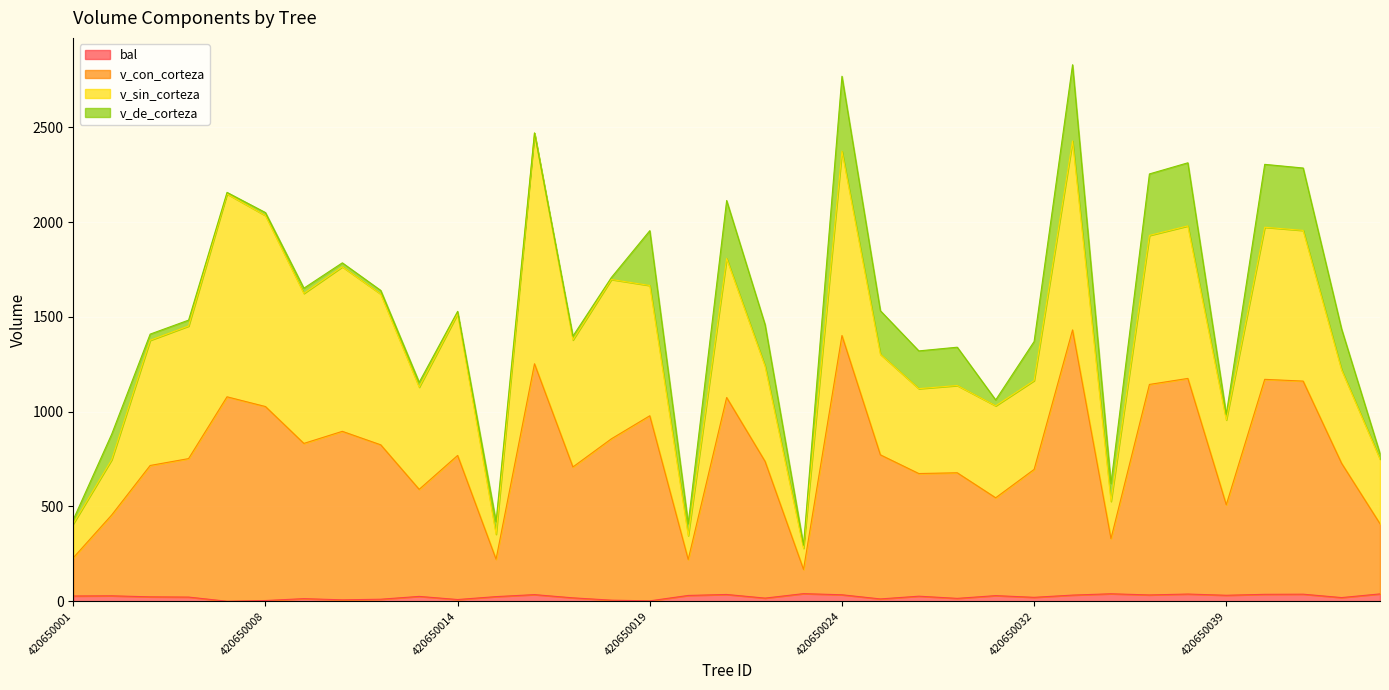

How many lines are shown in the chart?

4